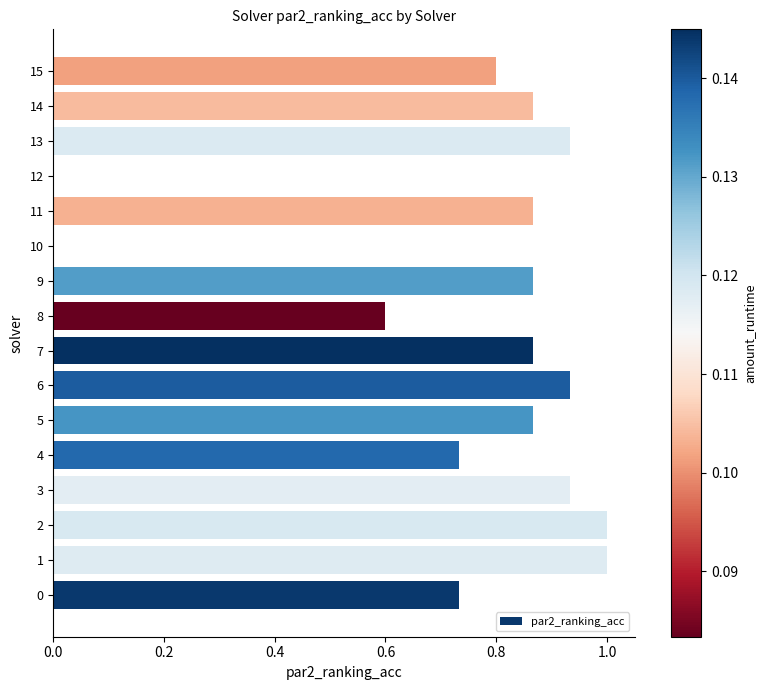

What is the sum of the values at 0 and 11?

1.6